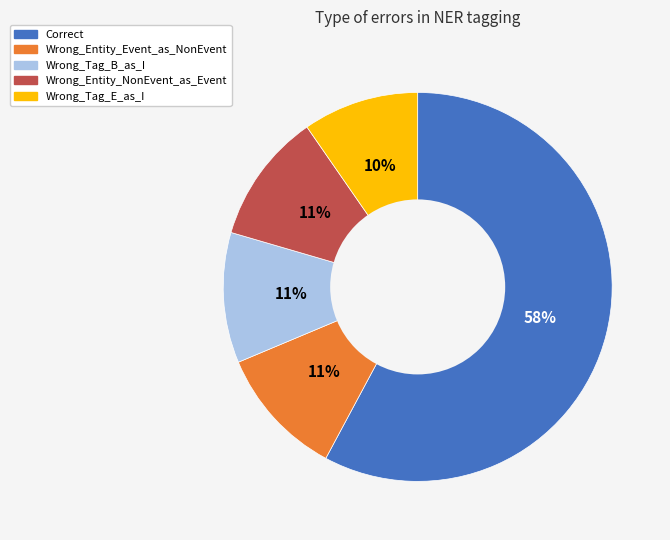

Is it true that Wrong_Tag_B_as_I is 24% of the pie?

False